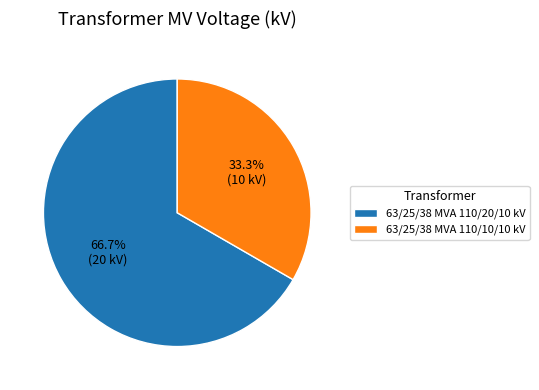

Is the sum of 63/25/38 MVA 110/20/10 kV and 63/25/38 MVA 110/10/10 kV greater than half?

Yes